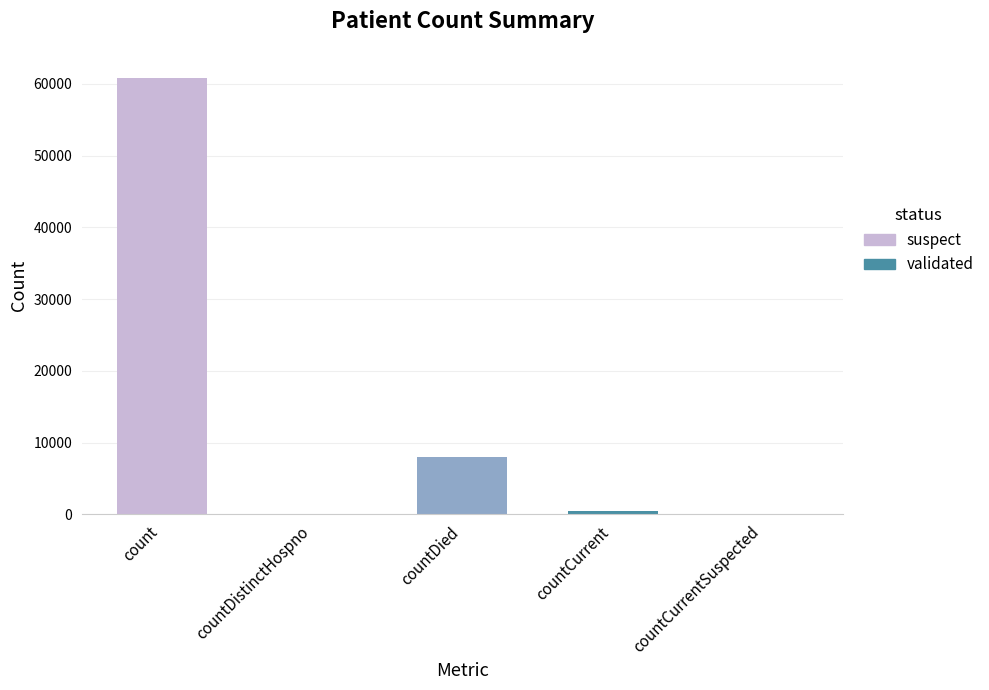

Which has a higher value, countDied or countCurrentSuspected?

countDied